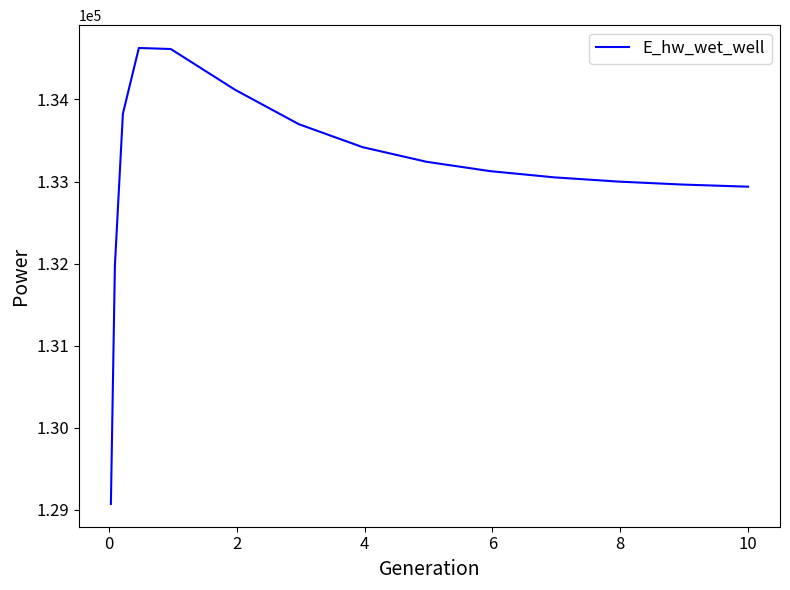

What is the difference between the maximum and minimum values?

5557.6